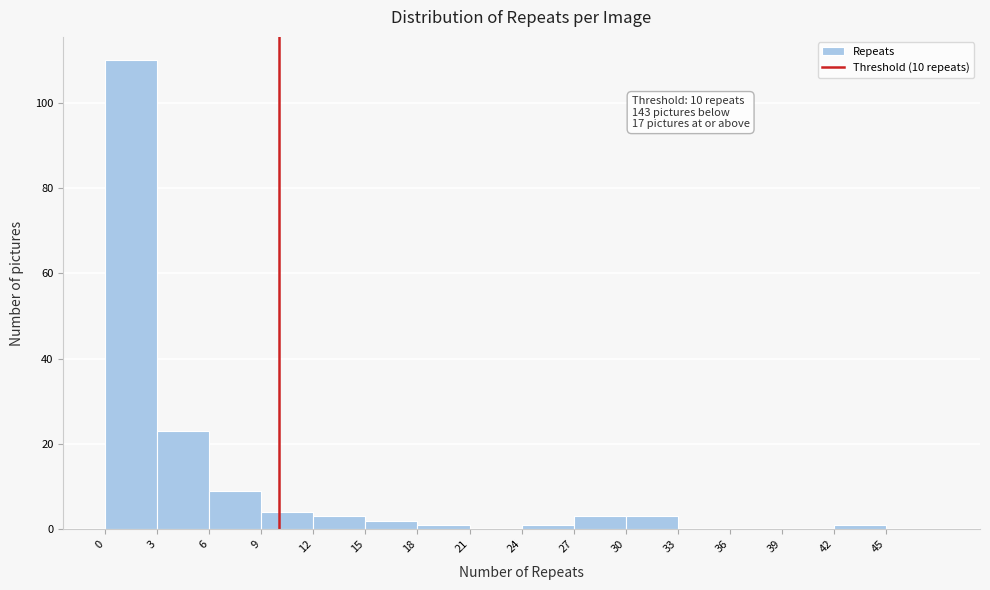

Over which range of the x-axis is the bar tallest?

0 to 3